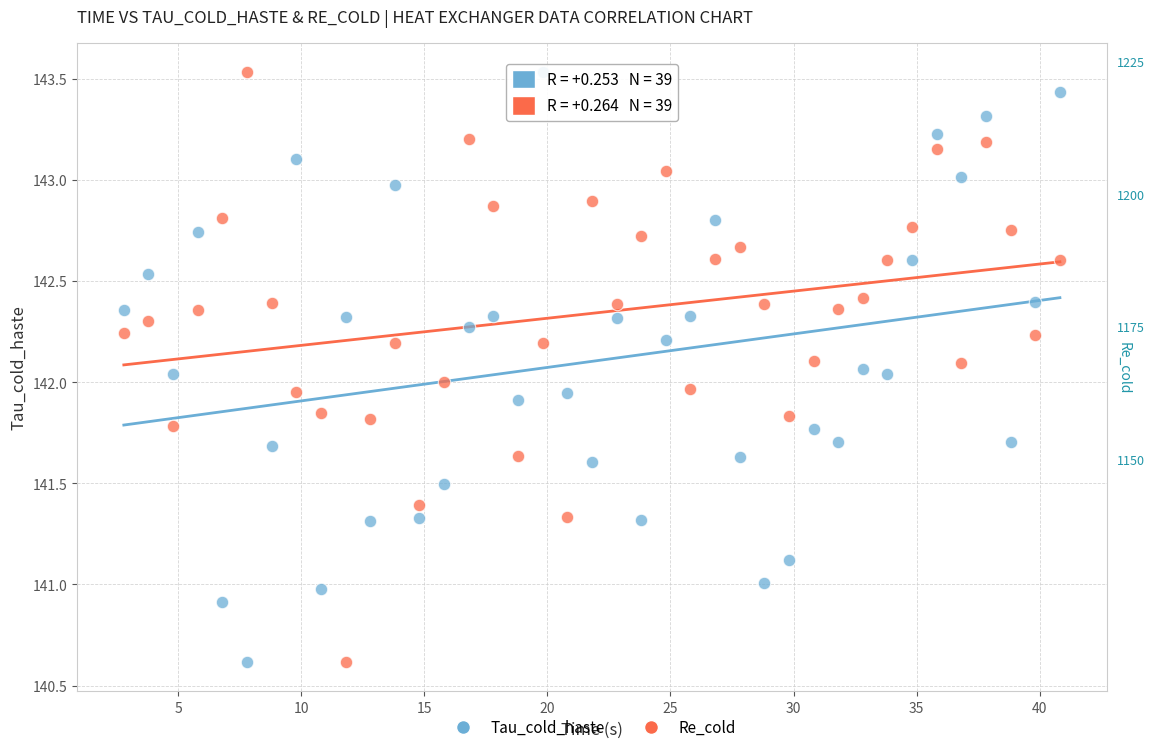

What are all the series names shown in the legend?

Tau_cold_haste, Re_cold